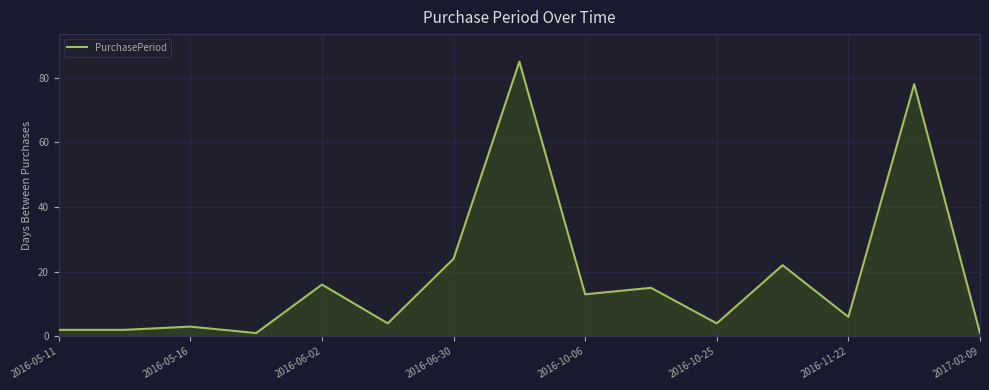

What is the maximum value shown in the chart?

85